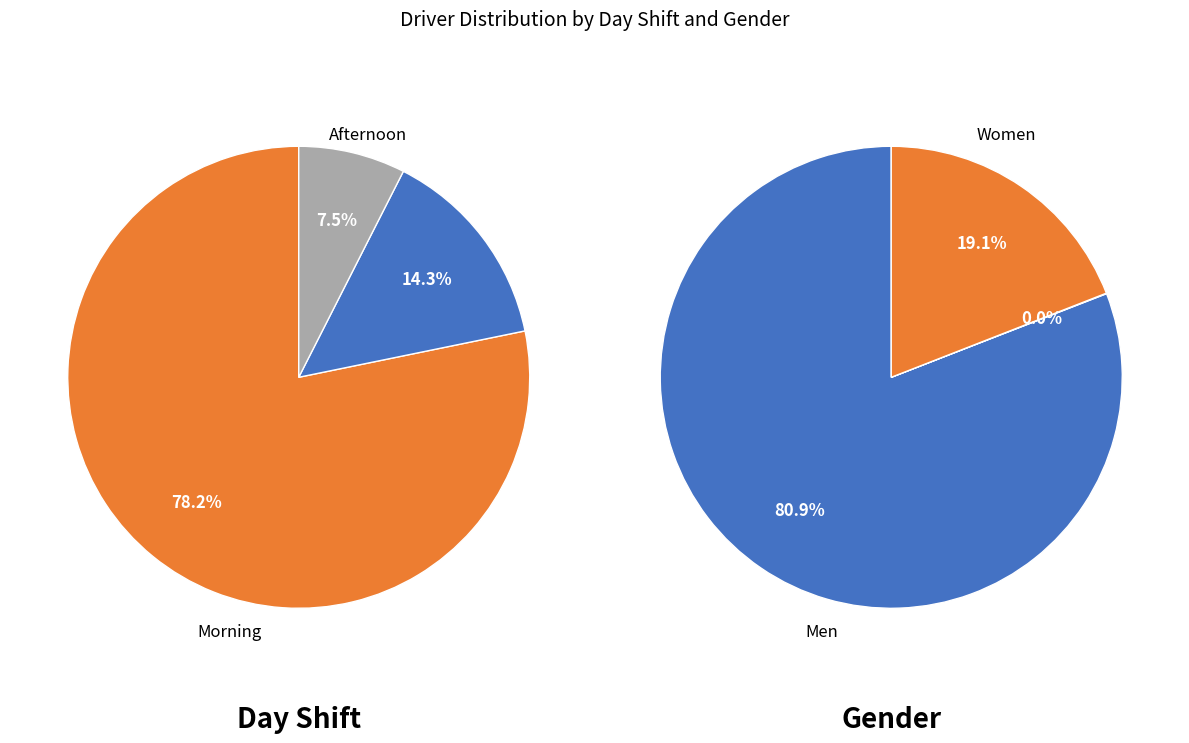

Count the number of slices in the pie.

3